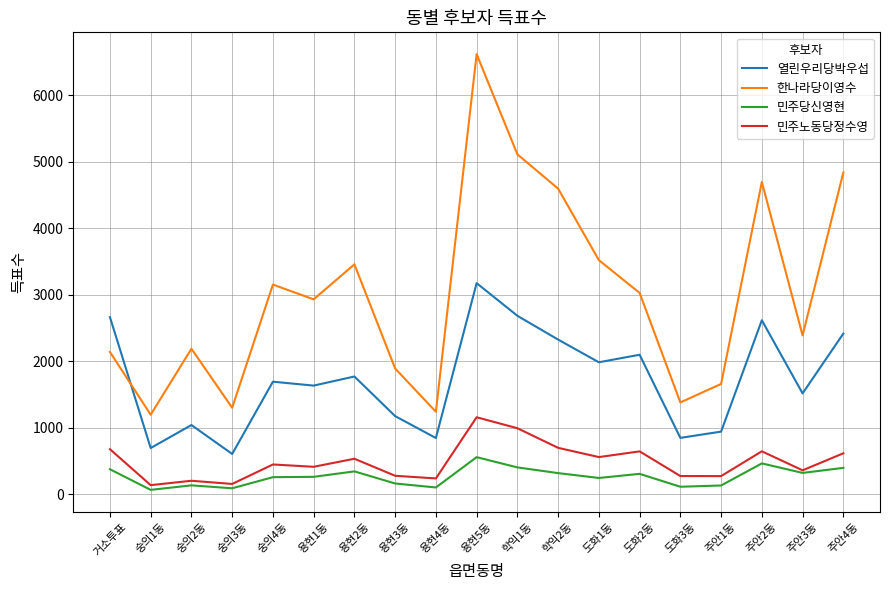

What is the highest value of the 민주노동당정수영 series?

1155